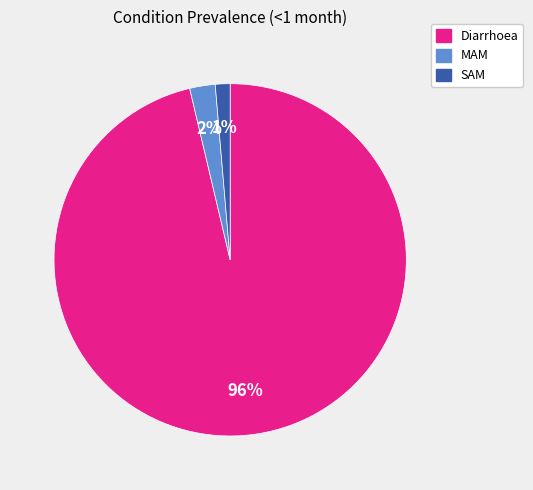

Which category has the biggest portion of the pie?

Diarrhoea